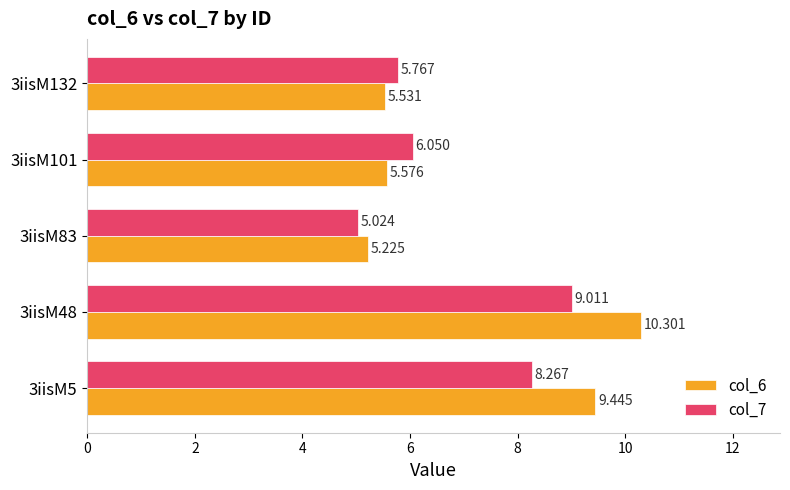

Rank the series by their maximum value, from lowest to highest.

col_7, col_6